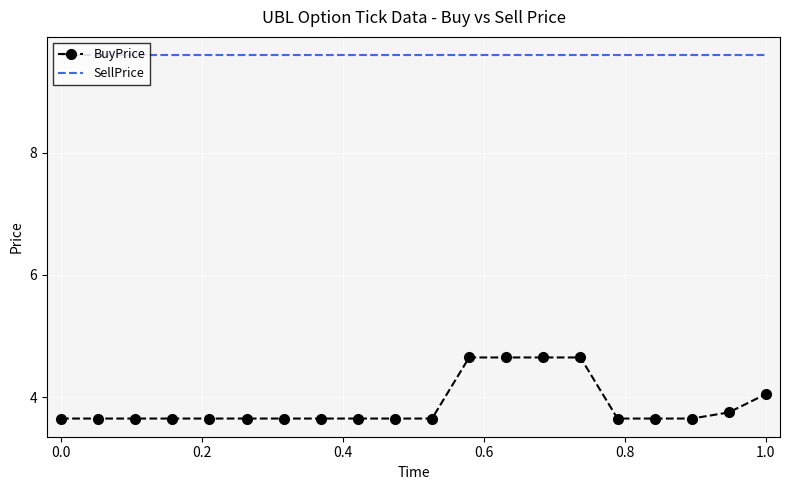

Count the number of data series in this chart.

2